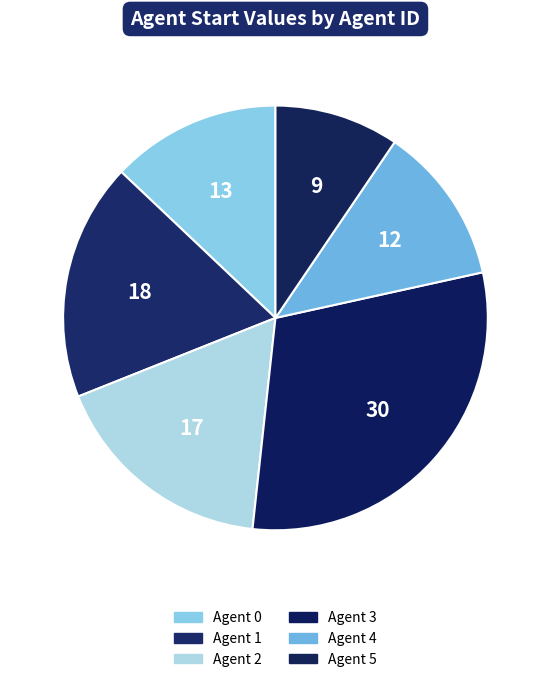

What is the smallest slice in the pie chart?

5